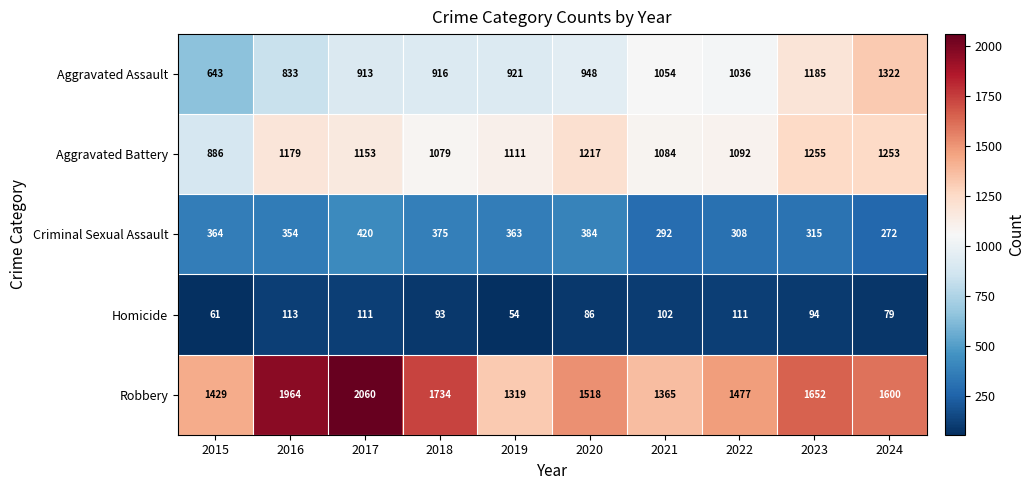

Which series has the widest spread of values?

Robbery